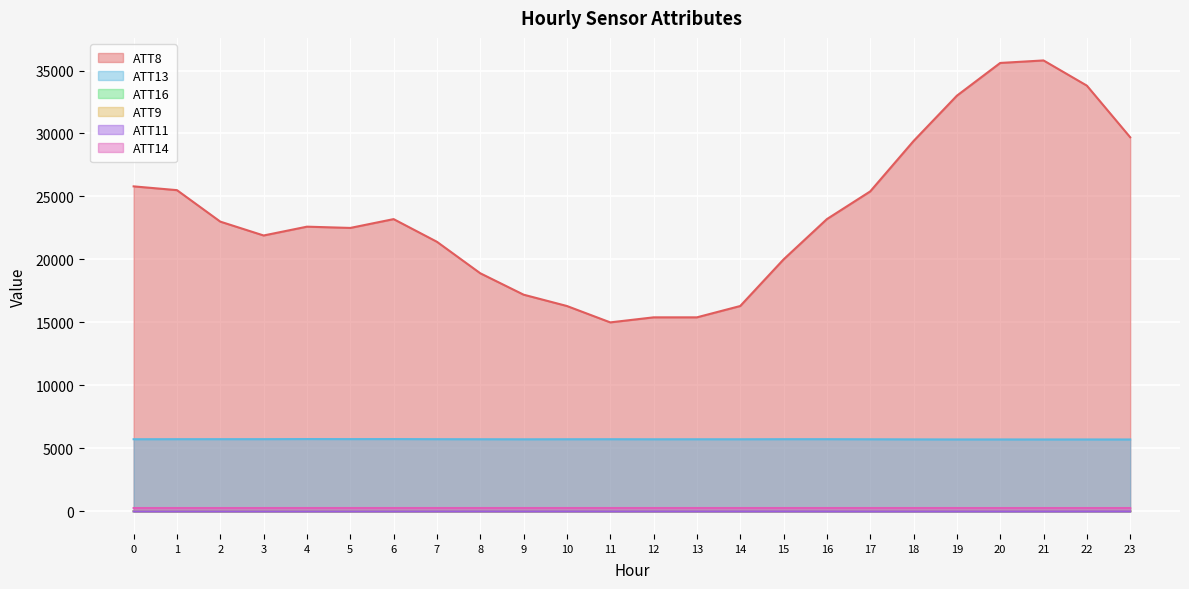

At how many categories does at least one series exceed 8116?

24